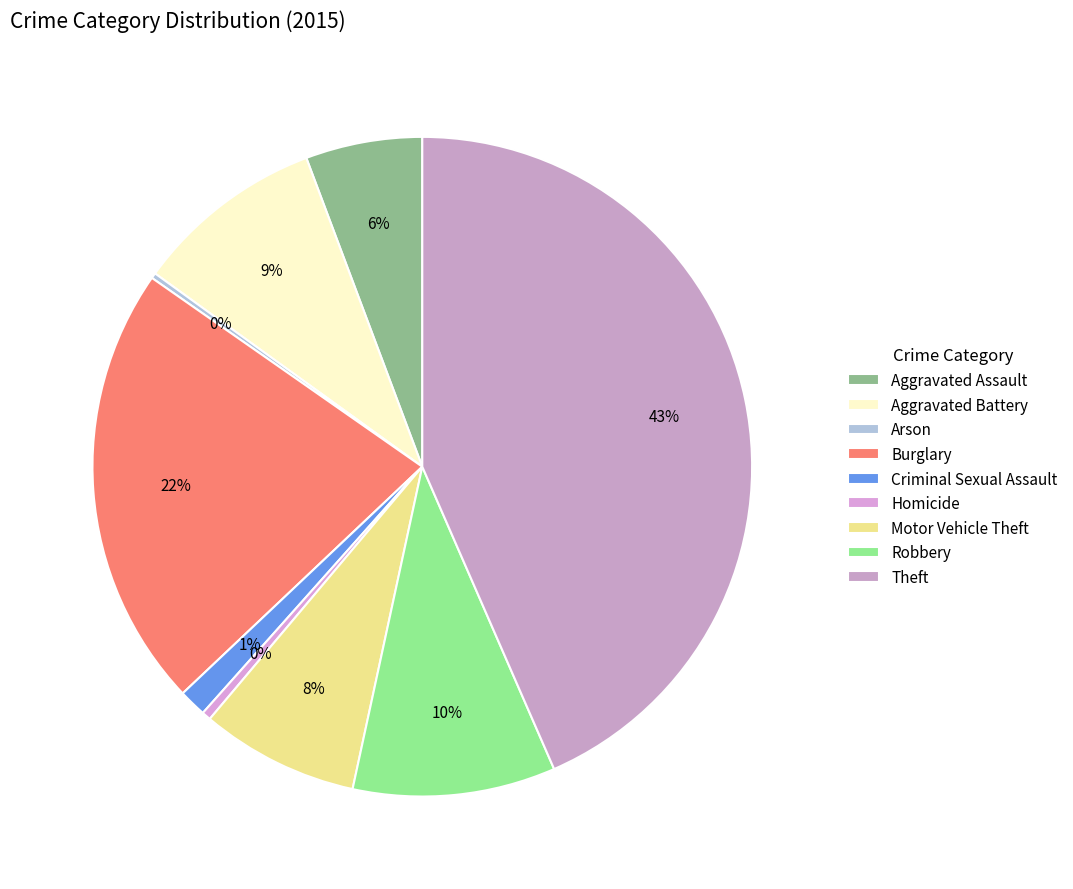

Between Burglary and Criminal Sexual Assault, which is larger?

Burglary